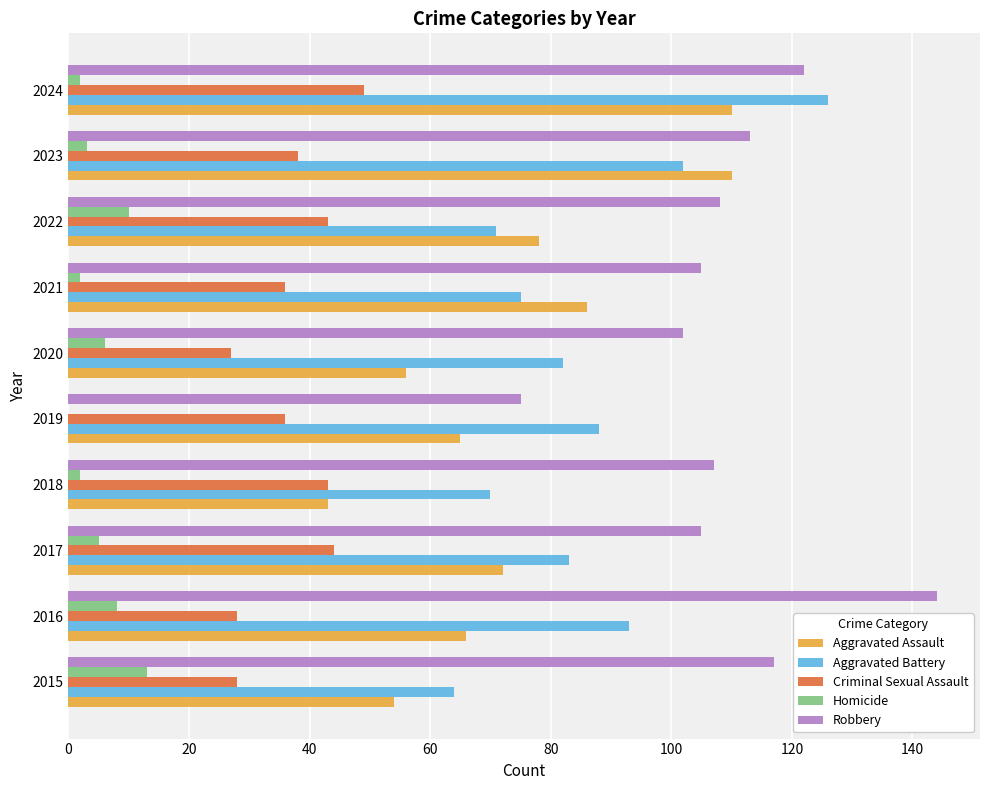

At which category is the sum across all series the highest?

2024